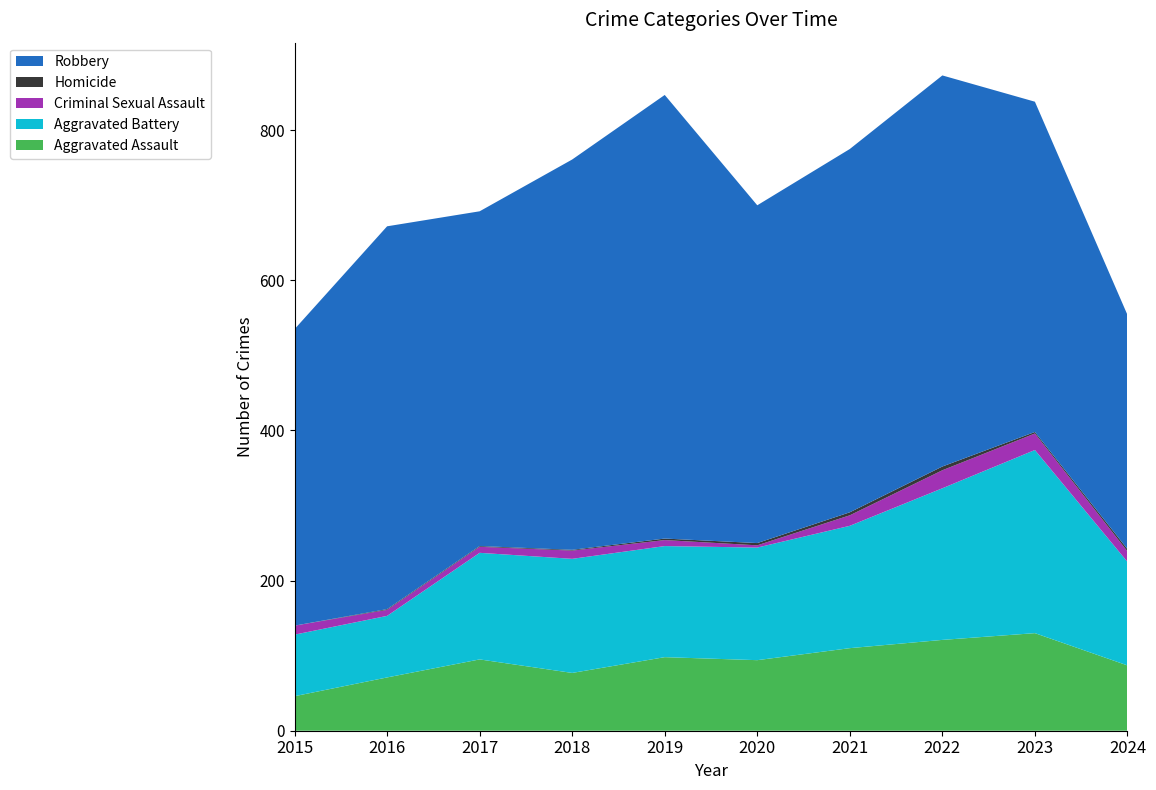

Reading right to left, list all the values displayed in this chart.

Aggravated Assault: 87	130	121	110	94	98	77	95	71	46
Aggravated Battery: 138	244	202	163	150	148	152	142	82	82
Criminal Sexual Assault: 14	22	24	14	3	8	11	8	8	12
Homicide: 3	2	5	4	3	2	1	1	1	0
Robbery: 312	440	521	484	450	591	520	446	510	395